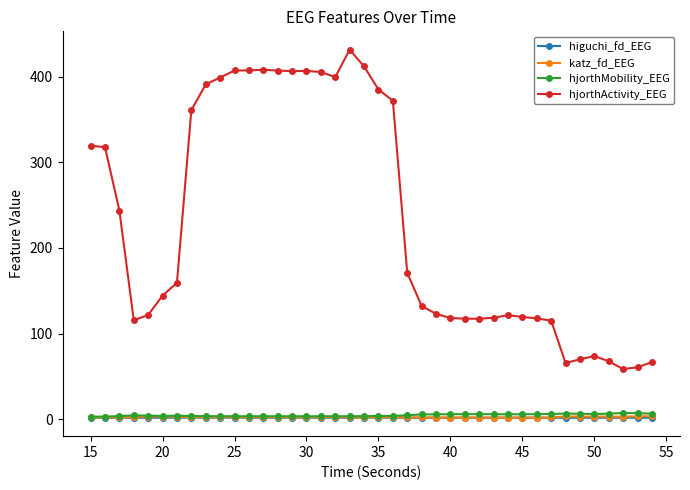

True or false: hjorthMobility_EEG and hjorthActivity_EEG intersect in this chart.

False